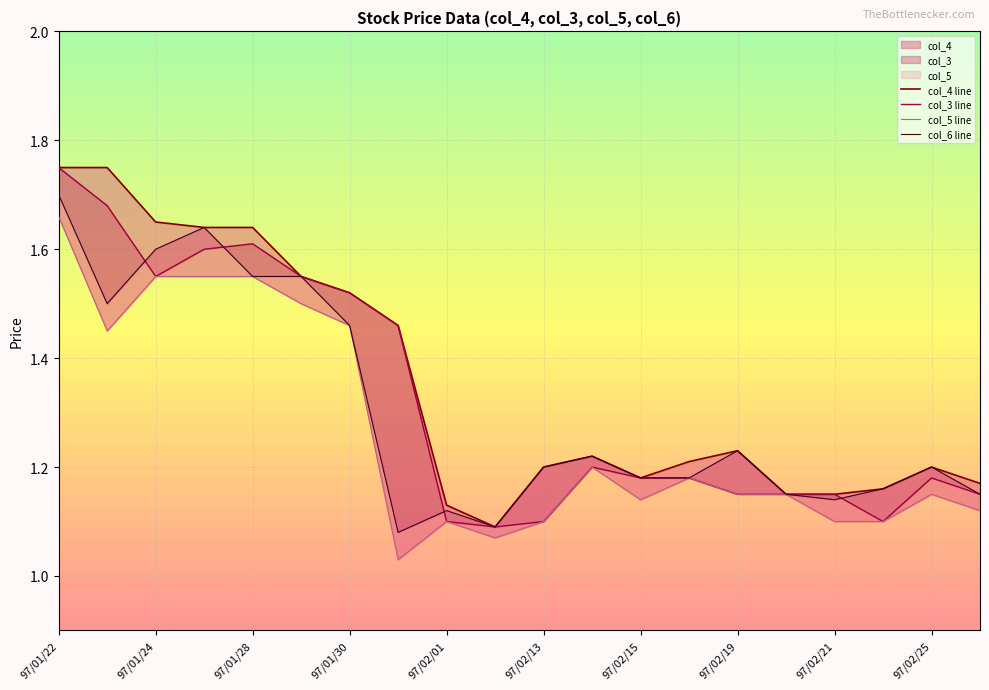

List the series in order of their peak value, highest first.

col_4 line, col_3 line, col_6 line, col_5 line